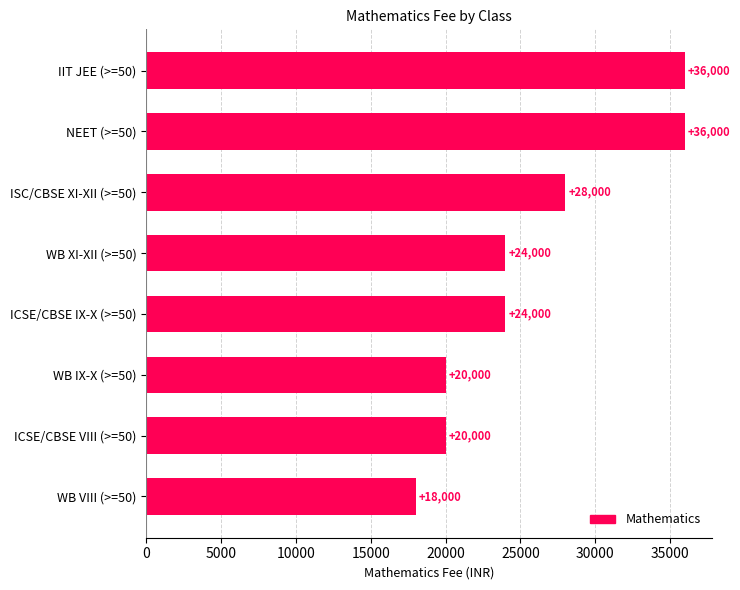

Reading top to bottom, list all the values displayed in this chart.

IIT JEE (>=50)=36000	NEET (>=50)=36000	ISC/CBSE XI-XII (>=50)=28000	WB XI-XII (>=50)=24000	ICSE/CBSE IX-X (>=50)=24000	WB IX-X (>=50)=20000	ICSE/CBSE VIII (>=50)=20000	WB VIII (>=50)=18000